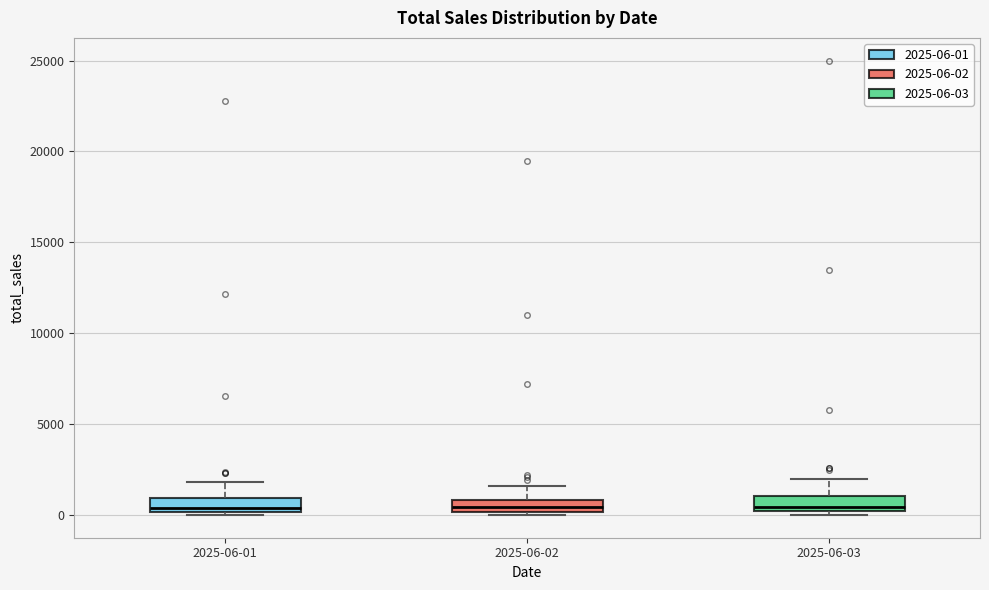

Where does the upper whisker of the box for 2025-06-02 end on the y-axis? The values are not printed on the chart, so give them approximately, as read against the axis.

1500